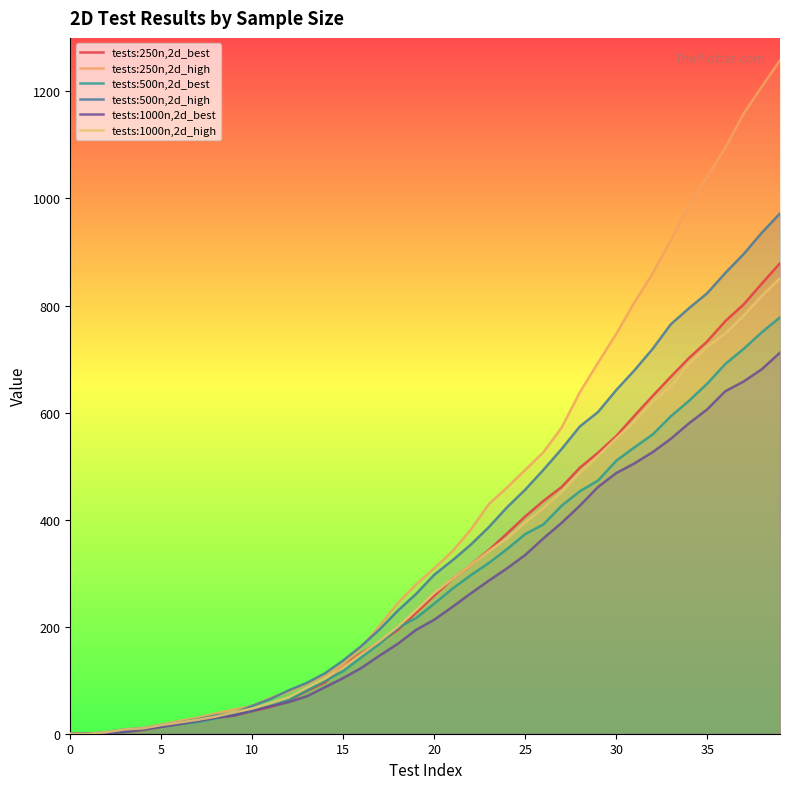

At how many categories does at least one series exceed 307?

20